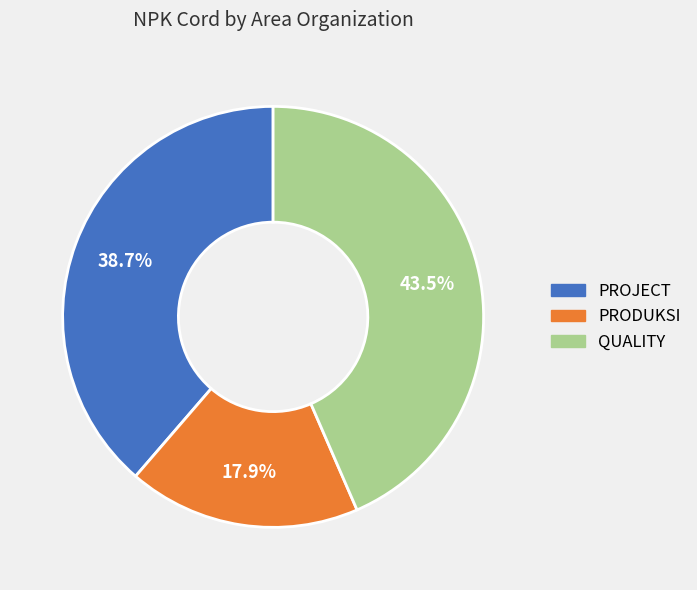

Combined, do PROJECT and PRODUKSI account for over 50%?

Yes